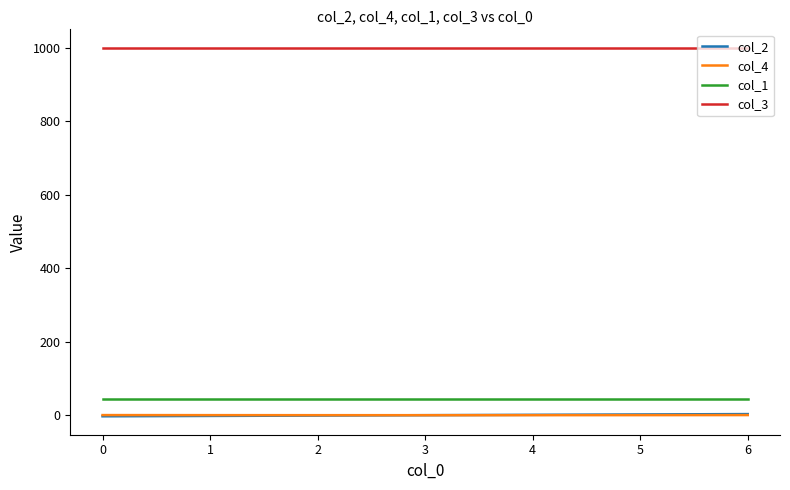

True or false: col_2 and col_1 intersect in this chart.

False